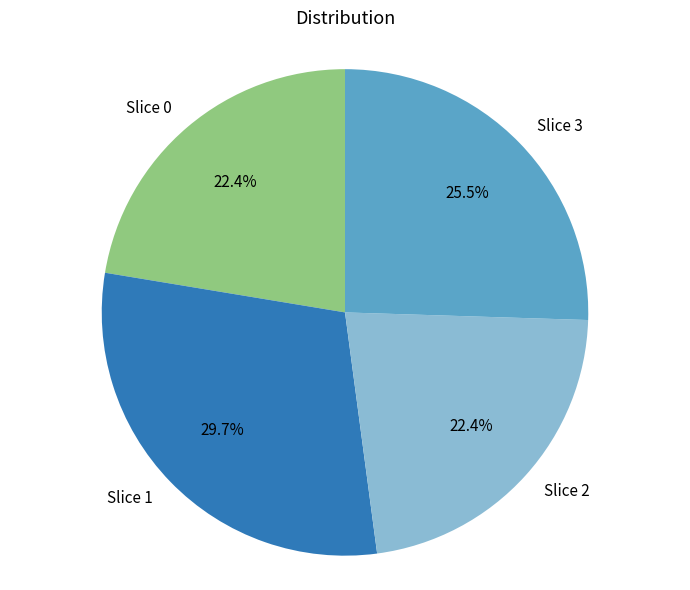

Combined, do Slice 2 and Slice 1 account for over 50%?

Yes